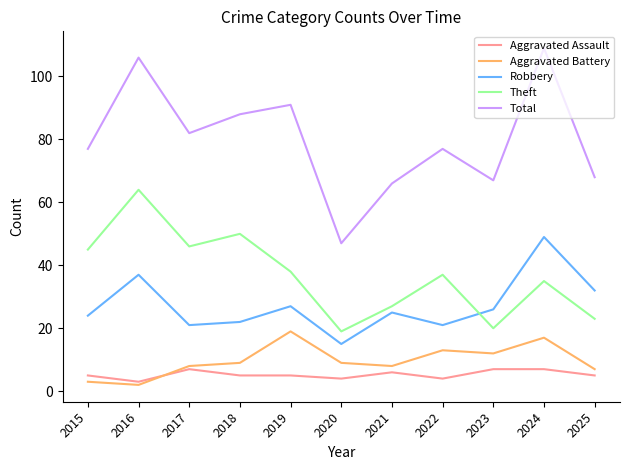

True or false: Theft and Aggravated Assault cross at least once.

False